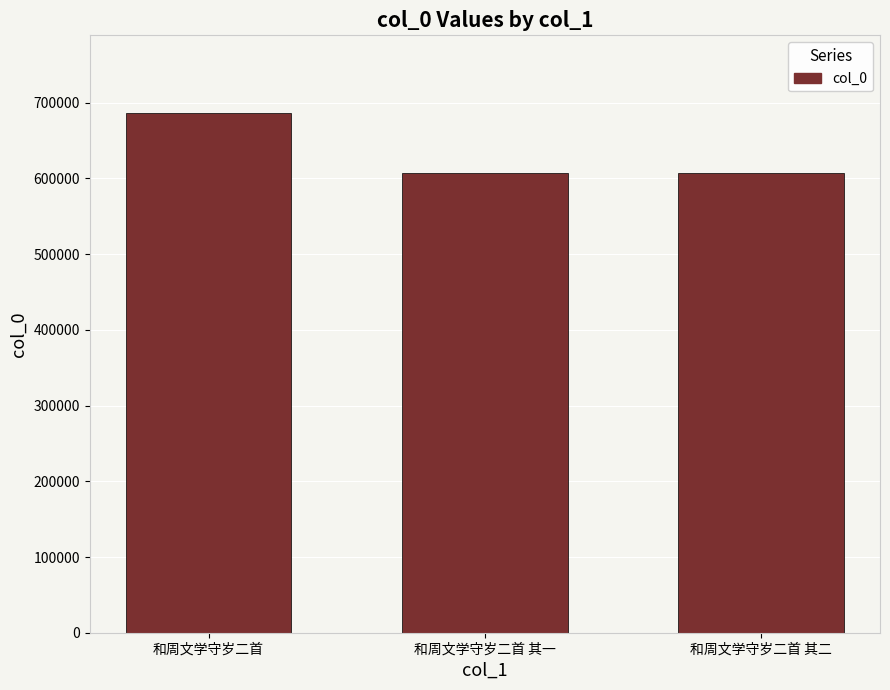

The value at 和周文学守岁二首 其二 is 606760. True or false?

True